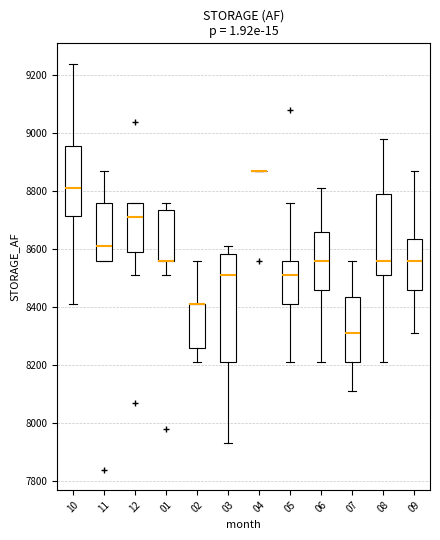

Which box is the tallest, from its lower edge to its upper edge?

03